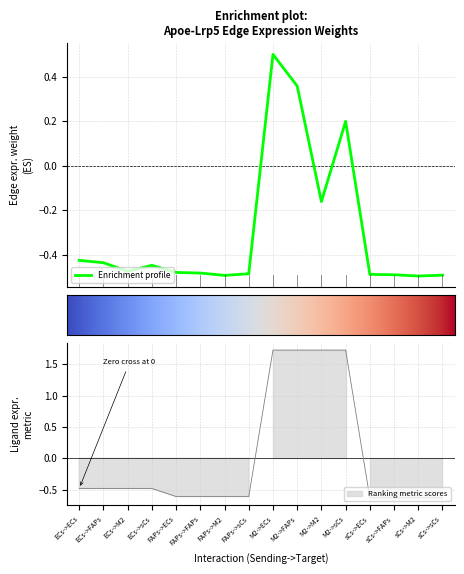

How many lines are shown in the chart?

2